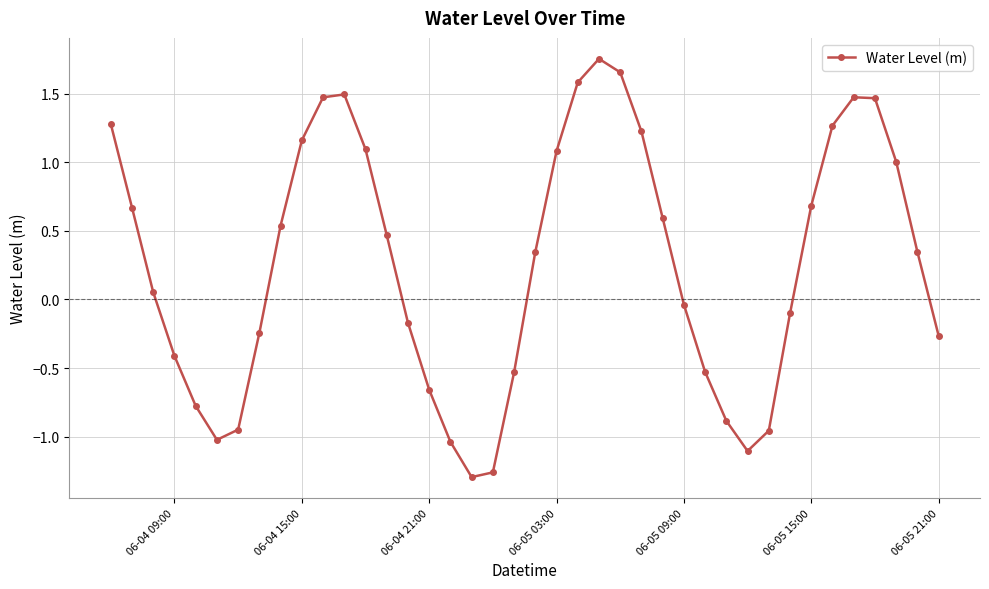

What is the difference between the maximum and minimum values?

3.0